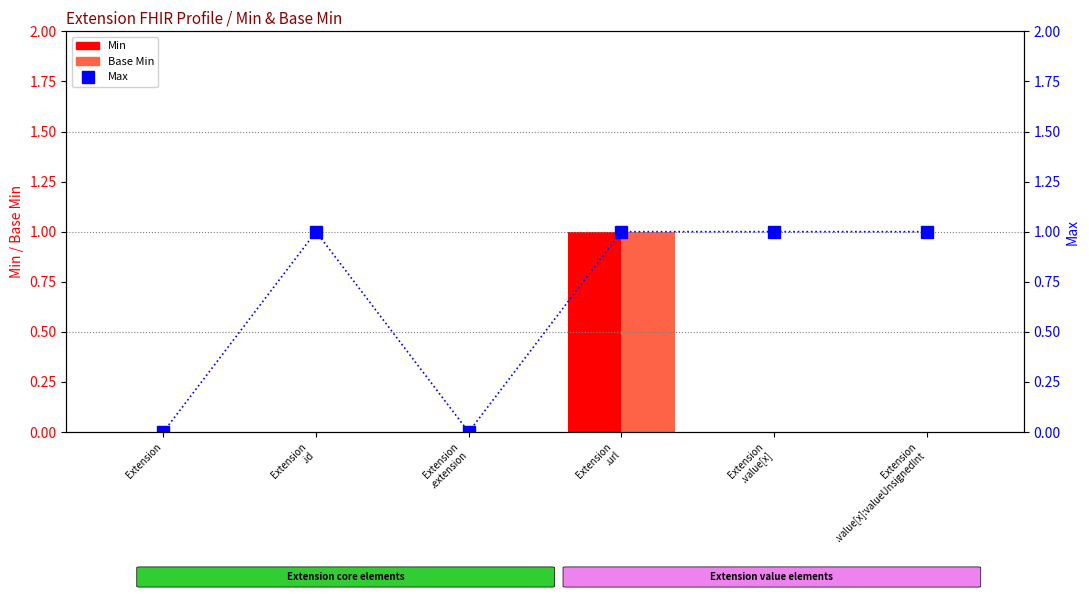

What are all the series names shown in the legend?

Min, Base Min, Max